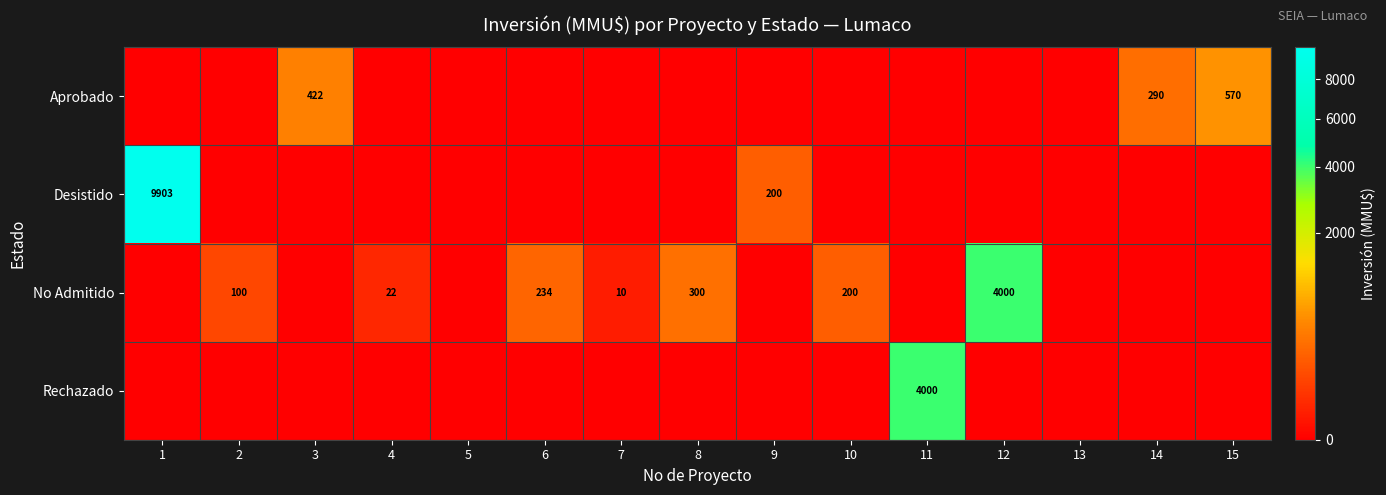

What is the sum of all No Admitido values?

4866